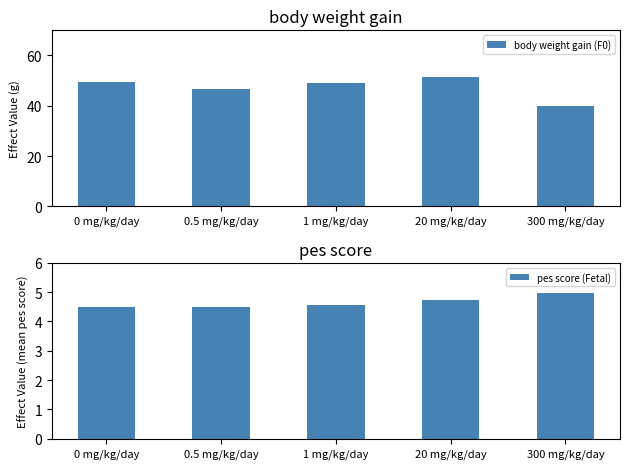

At which category does the chart reach its peak across all series?

20 mg/kg/day